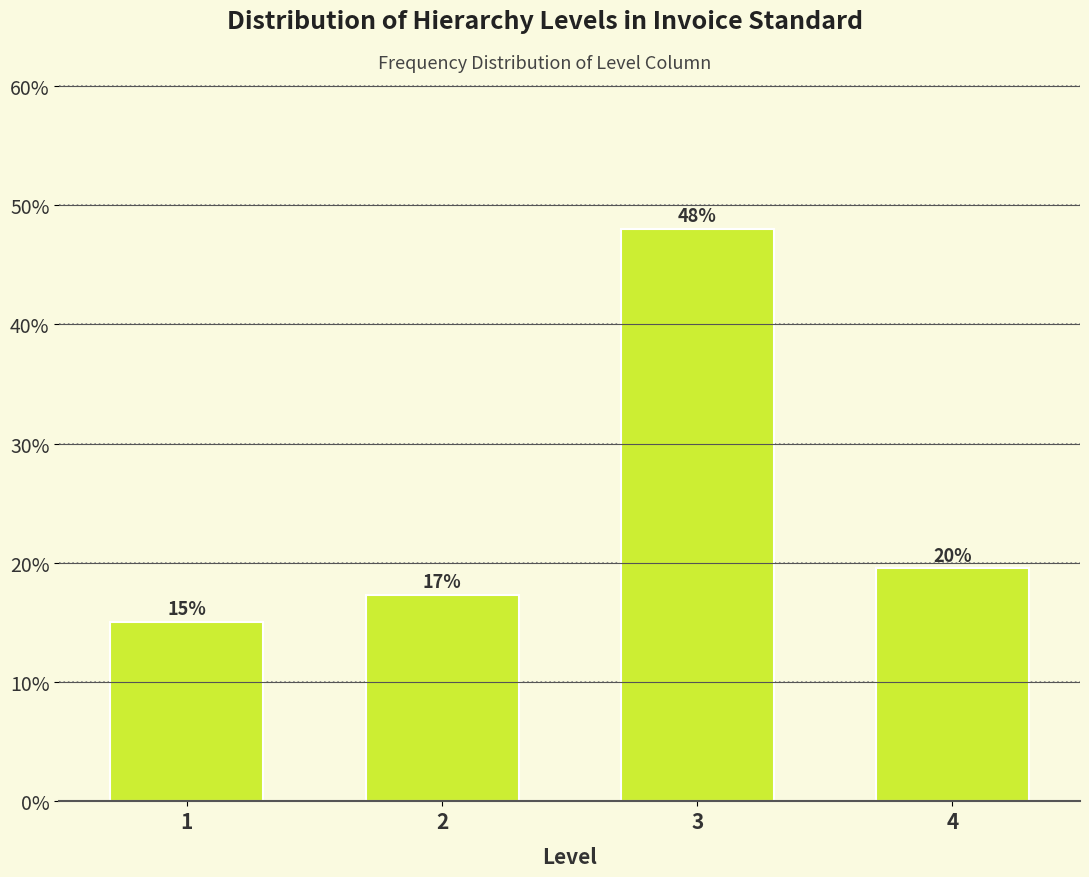

Does the chart contain any negative values?

No